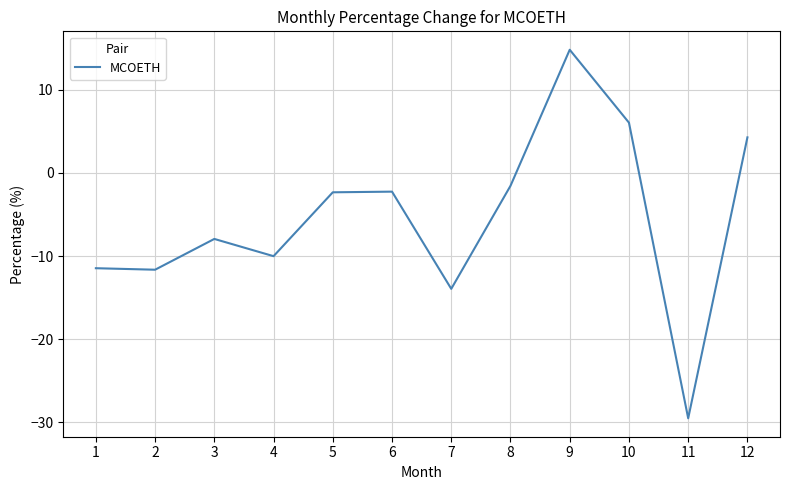

Where is the data nearest to the value -7?

3